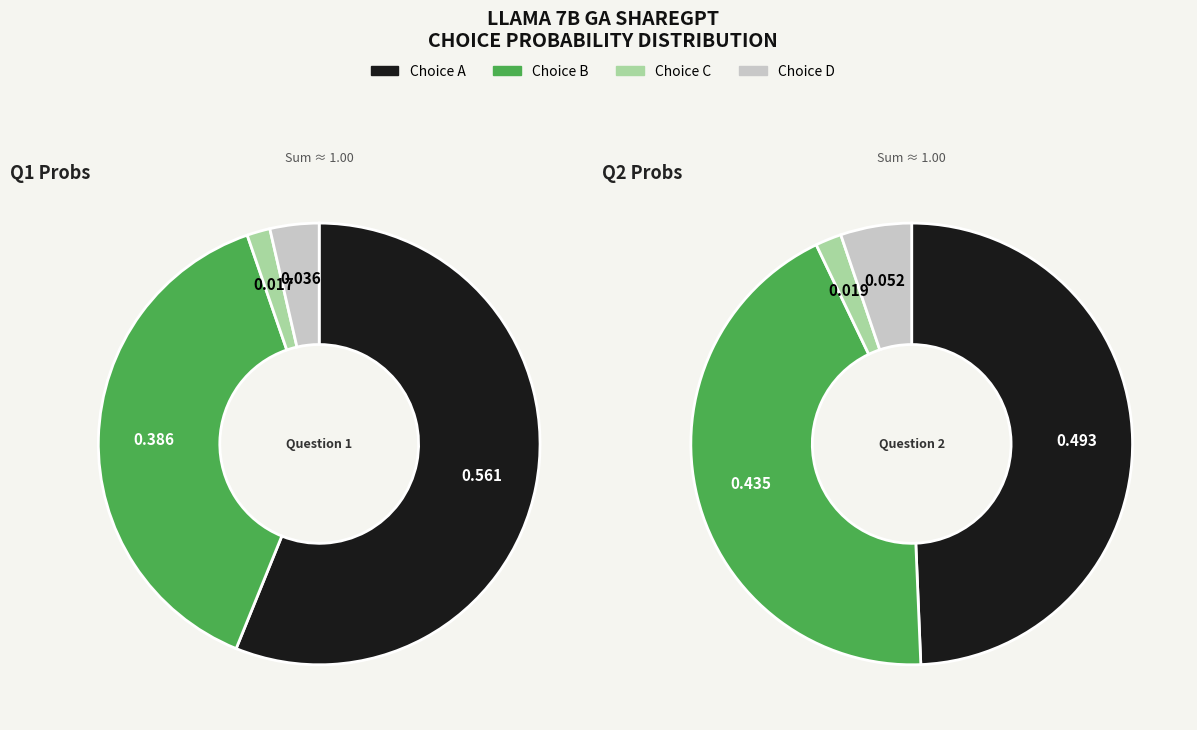

True or false: D accounts for 1% of the total.

False